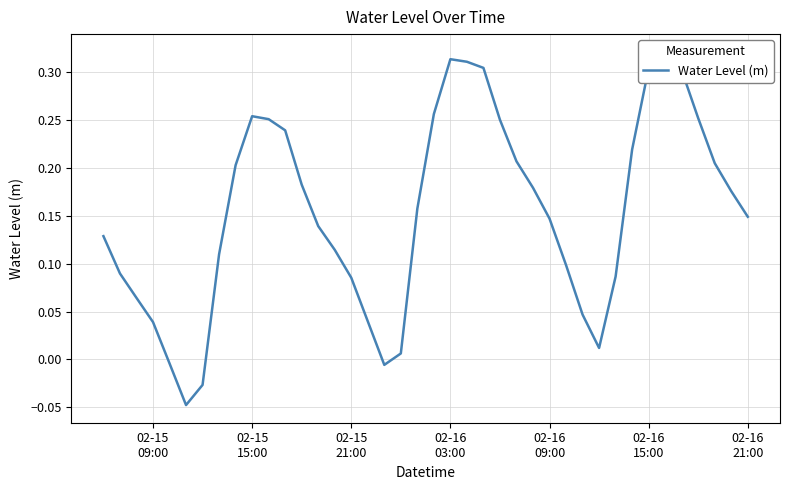

The value at 11 is 0.3. True or false?

False